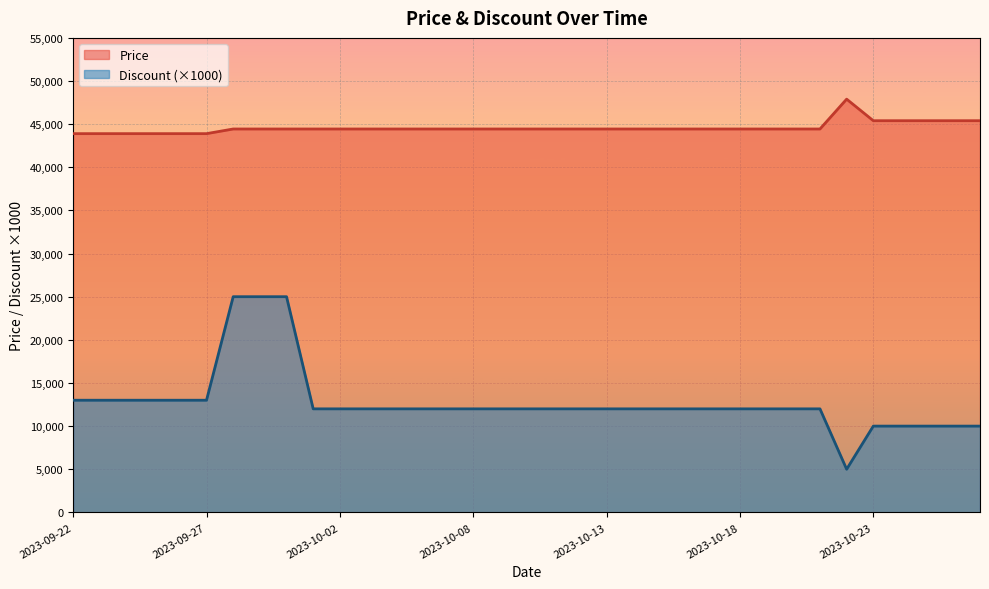

How many values in the Discount series exceed 12000?

9